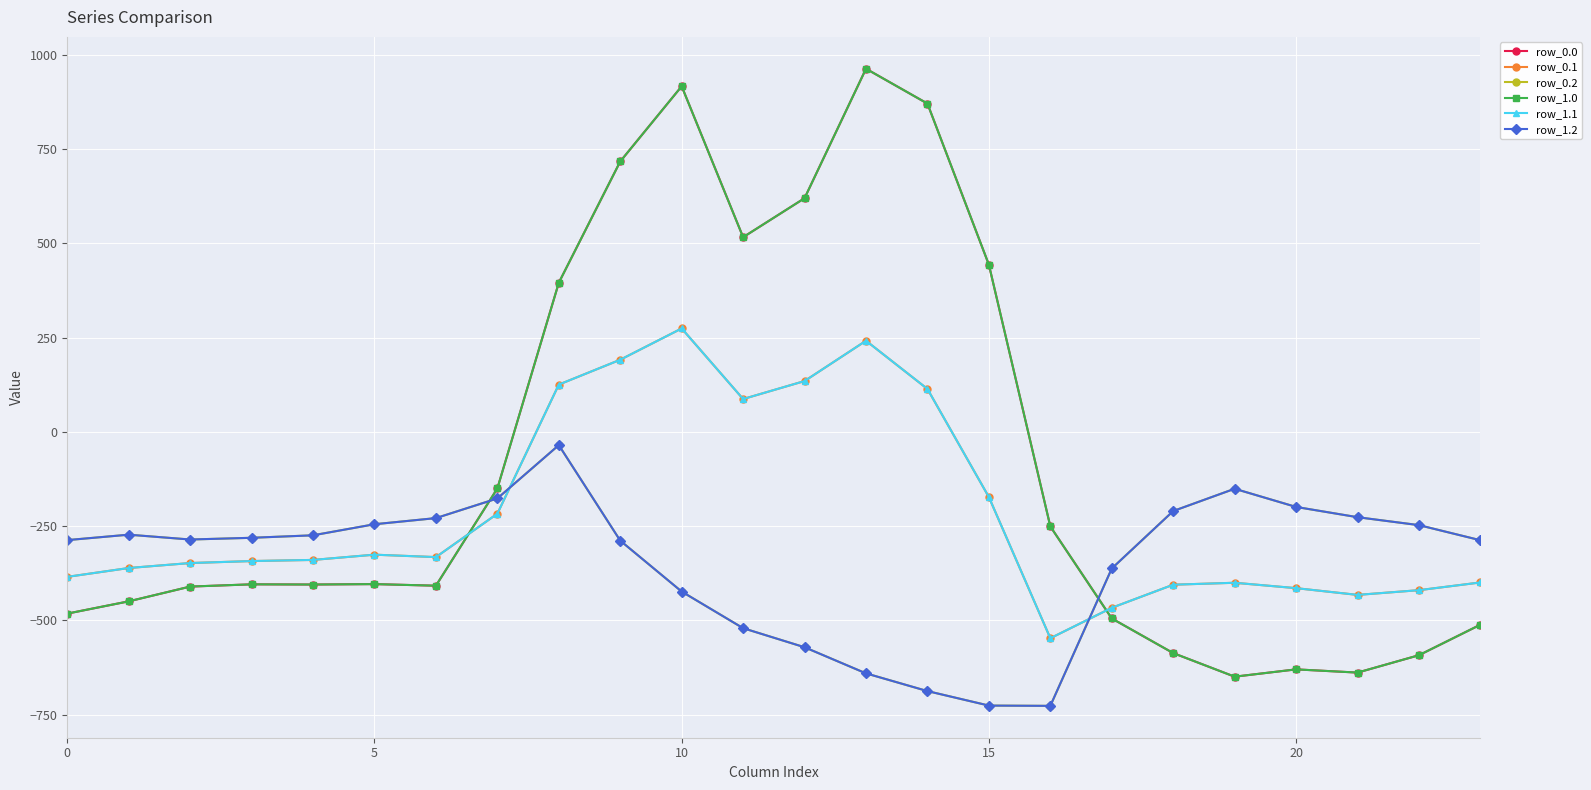

What is the label of the 24th point from the left?

23